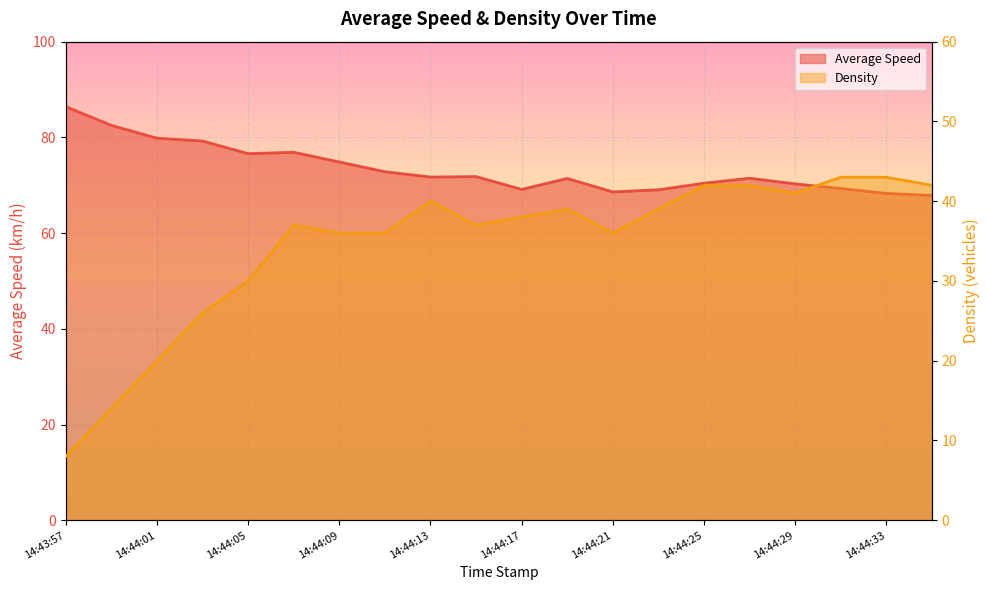

What is the maximum value for Average Speed?

86.4